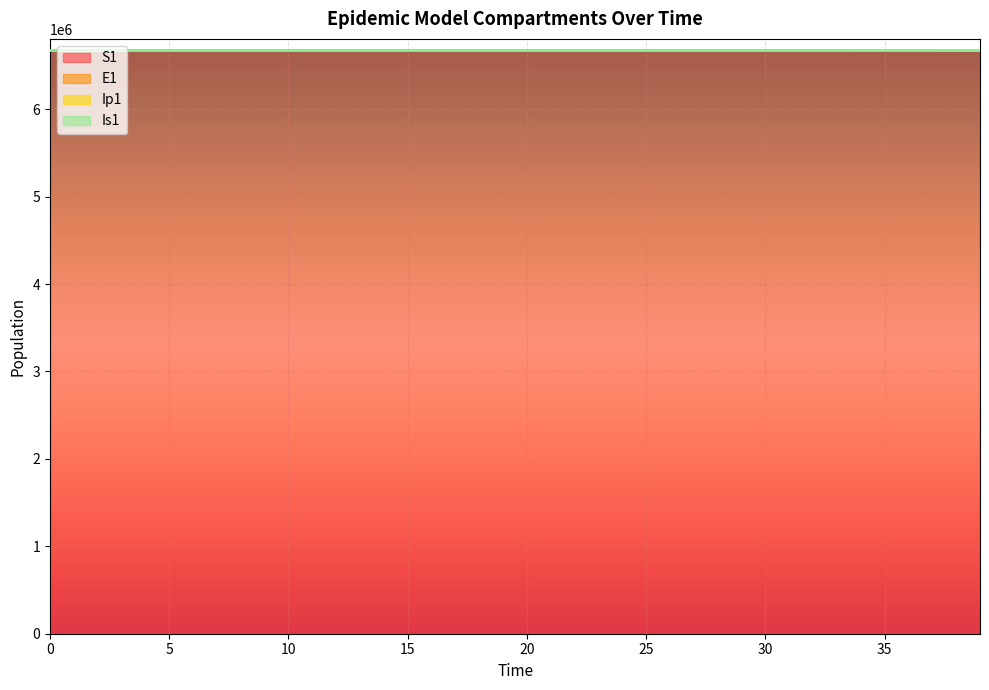

Reading left to right, list all the values displayed in this chart.

S1: 0=6671082.0	1=6671081.6	2=6671081.3	3=6671081.0	4=6671080.5	5=6671080.0	6=6671079.4	7=6671078.6	8=6671077.7	9=6671076.5	10=6671075.0	11=6671073.2	12=6671071.0	13=6671068.3	14=6671065.0	15=6671060.8	16=6671055.7	17=6671049.3	18=6671041.5	19=6671031.9	20=6671020.0	21=6671005.2	22=6670987.1	23=6670964.7	24=6670937.0	25=6670902.8	26=6670860.6	27=6670808.5	28=6670744.2	29=6670664.8	30=6670566.8	31=6670445.8	32=6670296.4	33=6670111.9	34=6669884.2	35=6669603.1	36=6669256.1	37=6668827.7	38=6668298.9	39=6667646.1
E1: 0=6671082.0	1=6671081.9	2=6671081.8	3=6671081.7	4=6671081.4	5=6671081.2	6=6671080.8	7=6671080.4	8=6671079.8	9=6671079.2	10=6671078.4	11=6671077.3	12=6671076.1	13=6671074.6	14=6671072.7	15=6671070.3	16=6671067.4	17=6671063.8	18=6671059.4	19=6671054.0	20=6671047.3	21=6671039.0	22=6671028.7	23=6671016.0	24=6671000.4	25=6670981.1	26=6670957.3	27=6670927.9	28=6670891.6	29=6670846.8	30=6670791.4	31=6670723.1	32=6670638.8	33=6670534.6	34=6670406.1	35=6670247.4	36=6670051.4	37=6669809.6	38=6669510.9	39=6669142.3
Ip1: 0=6671083.0	1=6671082.8	2=6671082.6	3=6671082.4	4=6671082.2	5=6671082.0	6=6671081.7	7=6671081.4	8=6671081.1	9=6671080.6	10=6671080.1	11=6671079.5	12=6671078.7	13=6671077.8	14=6671076.7	15=6671075.2	16=6671073.5	17=6671071.3	18=6671068.7	19=6671065.4	20=6671061.3	21=6671056.3	22=6671050.2	23=6671042.5	24=6671033.1	25=6671021.5	26=6671007.1	27=6670989.4	28=6670967.5	29=6670940.5	30=6670907.2	31=6670866.0	32=6670815.2	33=6670752.5	34=6670675.0	35=6670579.4	36=6670461.3	37=6670315.6	38=6670135.7	39=6669913.5
Is1: 0=6671082.0	1=6671082.0	2=6671081.9	3=6671081.8	4=6671081.6	5=6671081.3	6=6671081.0	7=6671080.6	8=6671080.2	9=6671079.6	10=6671078.9	11=6671078.0	12=6671076.9	13=6671075.5	14=6671073.9	15=6671071.8	16=6671069.3	17=6671066.1	18=6671062.2	19=6671057.4	20=6671051.5	21=6671044.2	22=6671035.2	23=6671024.0	24=6671010.3	25=6670993.3	26=6670972.4	27=6670946.5	28=6670914.5	29=6670875.1	30=6670826.4	31=6670766.3	32=6670692.1	33=6670600.4	34=6670487.3	35=6670347.7	36=6670175.3	37=6669962.4	38=6669699.7	39=6669375.3